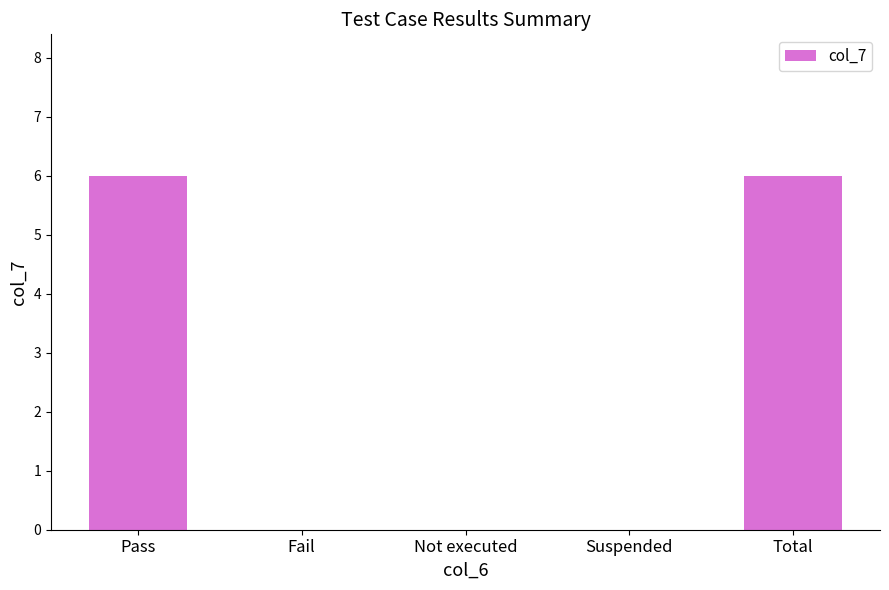

The chart shows a value of 10 at Total. True or false?

False